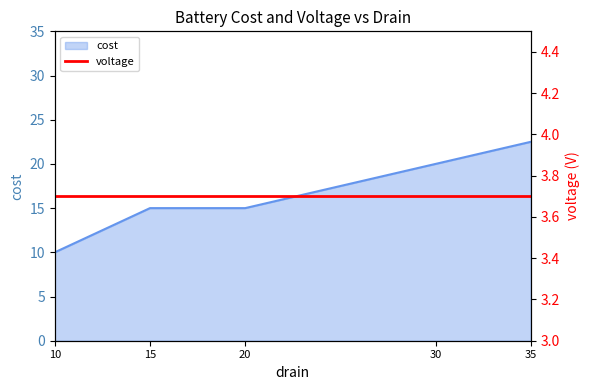

What is the average value?

16.5